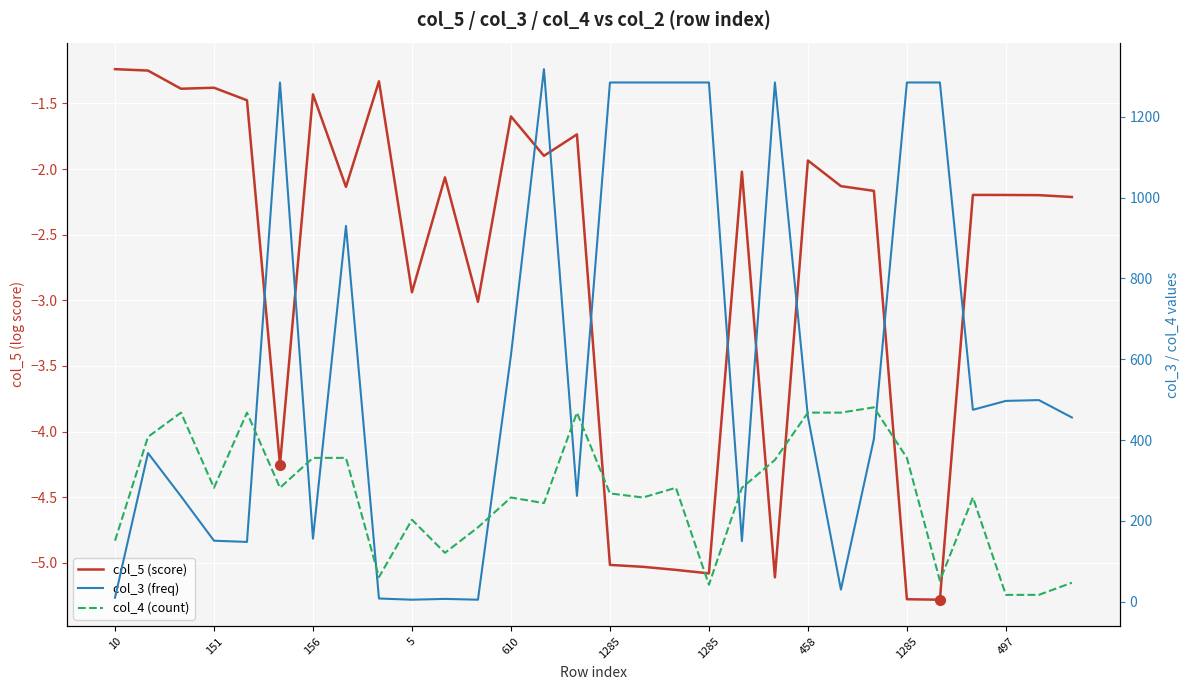

Reading left to right, what are all the values shown in this chart?

col_5 (score): -1.2	-1.2	-1.4	-1.4	-1.5	-4.3	-1.4	-2.1	-1.3	-2.9	-2.1	-3.0	-1.6	-1.9	-1.7	-5.0	-5.0	-5.1	-5.1	-2.0	-5.1	-1.9	-2.1	-2.2	-5.3	-5.3	-2.2	-2.2	-2.2	-2.2
col_3 (freq): 10.0	368.0	261.0	151.0	148.0	1285.0	156.0	930.0	8.0	5.0	7.0	5.0	610.0	1318.0	262.0	1285.0	1285.0	1285.0	1285.0	150.0	1285.0	458.0	30.0	403.0	1285.0	1285.0	475.0	497.0	499.0	456.0
col_4 (count): 151.0	408.0	468.0	282.0	468.0	282.0	356.0	356.0	61.0	203.0	121.0	184.0	258.0	244.0	468.0	268.0	258.0	282.0	42.0	282.0	351.0	468.0	468.0	481.0	356.0	52.0	258.0	17.0	17.0	47.0